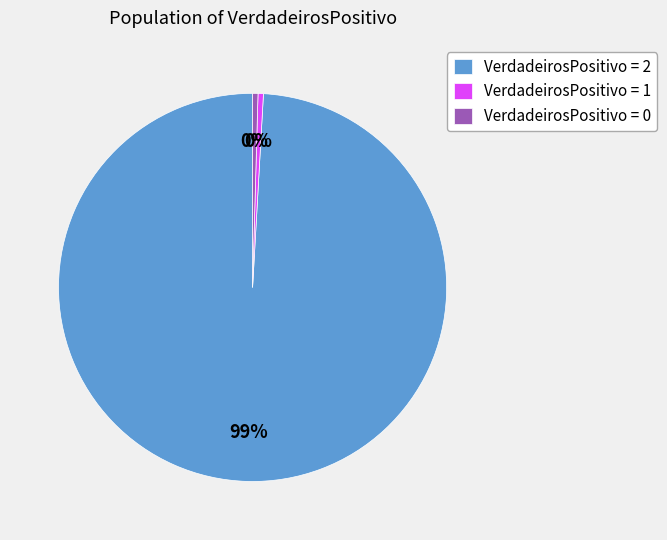

Which has a higher value, VerdadeirosPositivo = 0 or VerdadeirosPositivo = 2?

VerdadeirosPositivo = 2